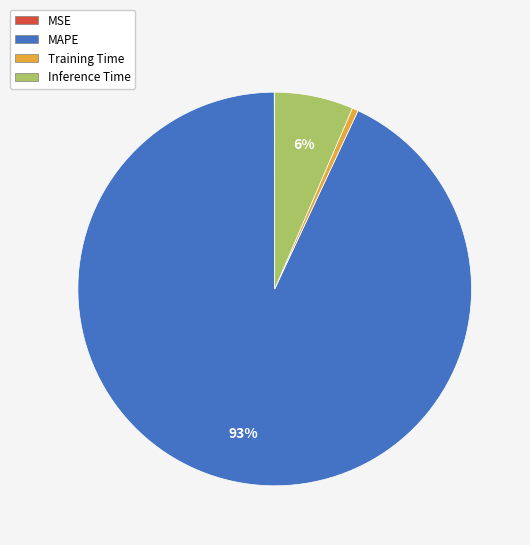

Which slice is the largest?

MAPE